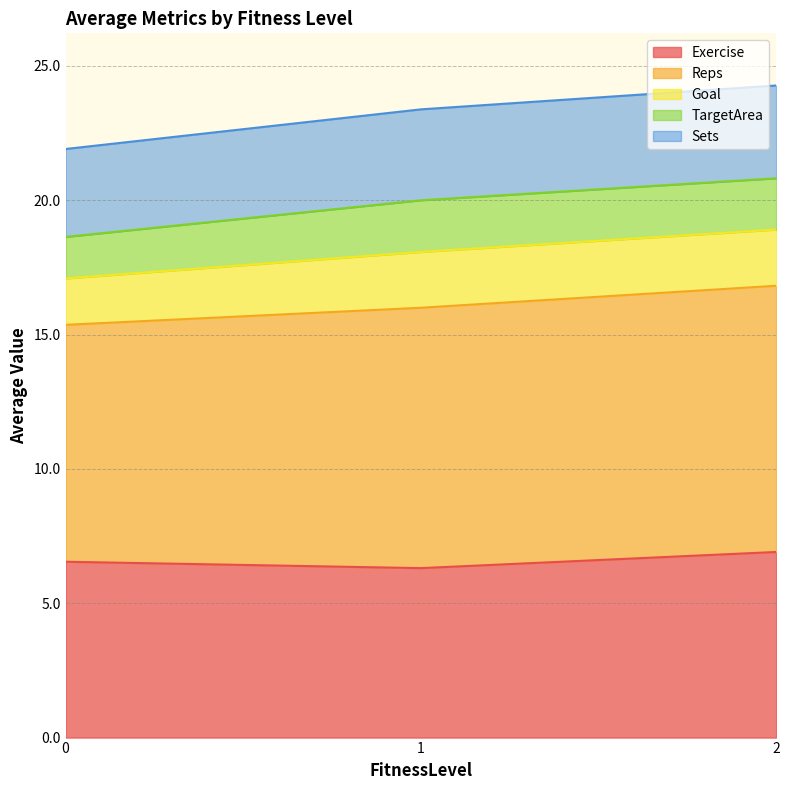

The Exercise series shows 11.1 at 0. True or false?

False